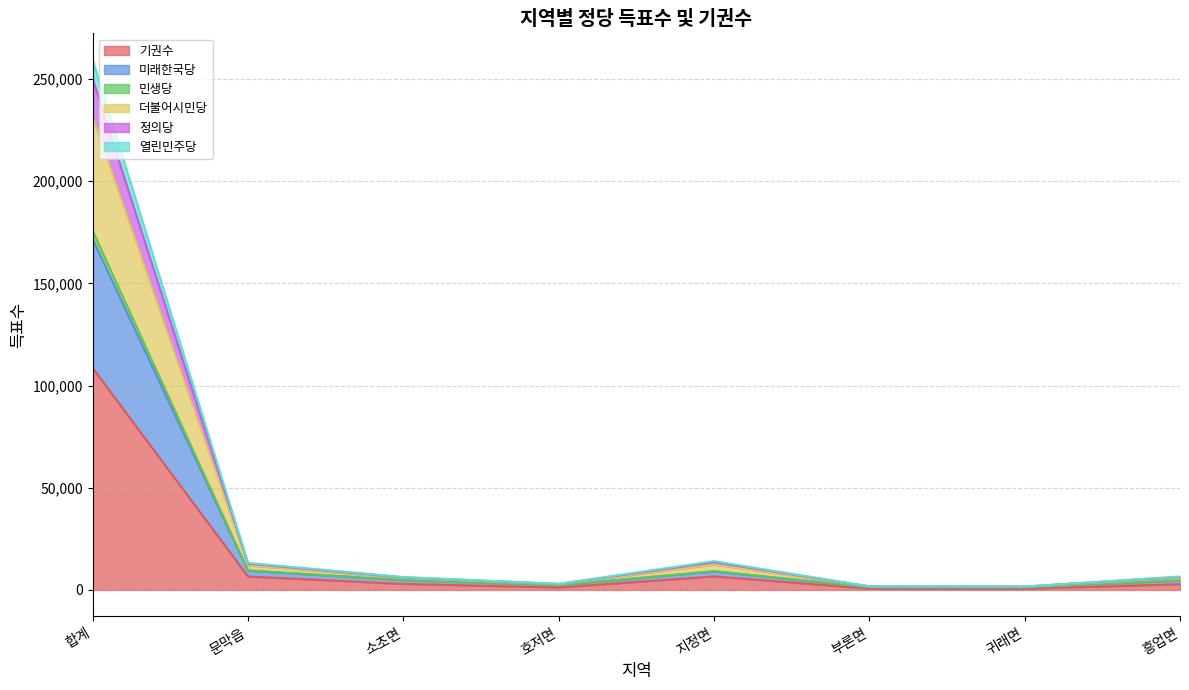

How many lines are shown in the chart?

6